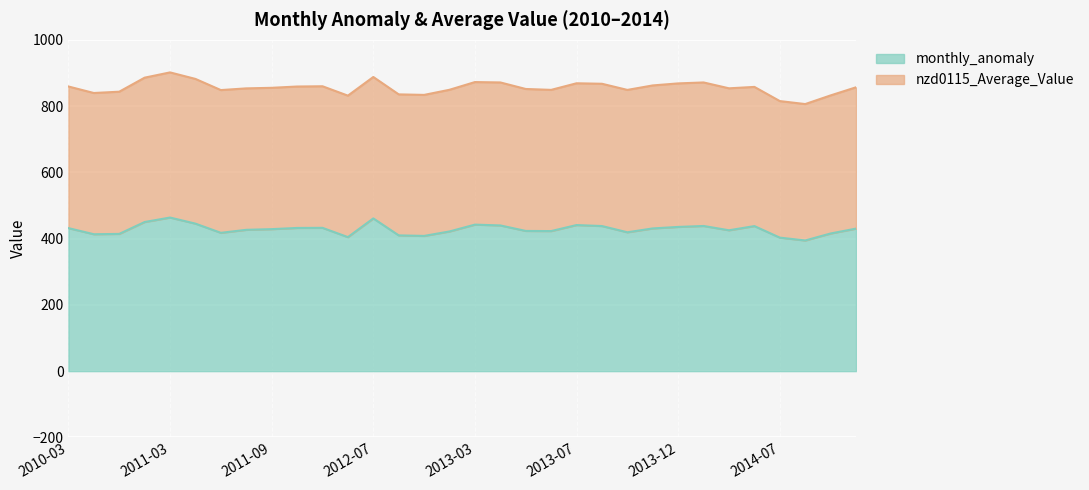

What is the sum of the values at 2013-11 and 2012-07?

891.8